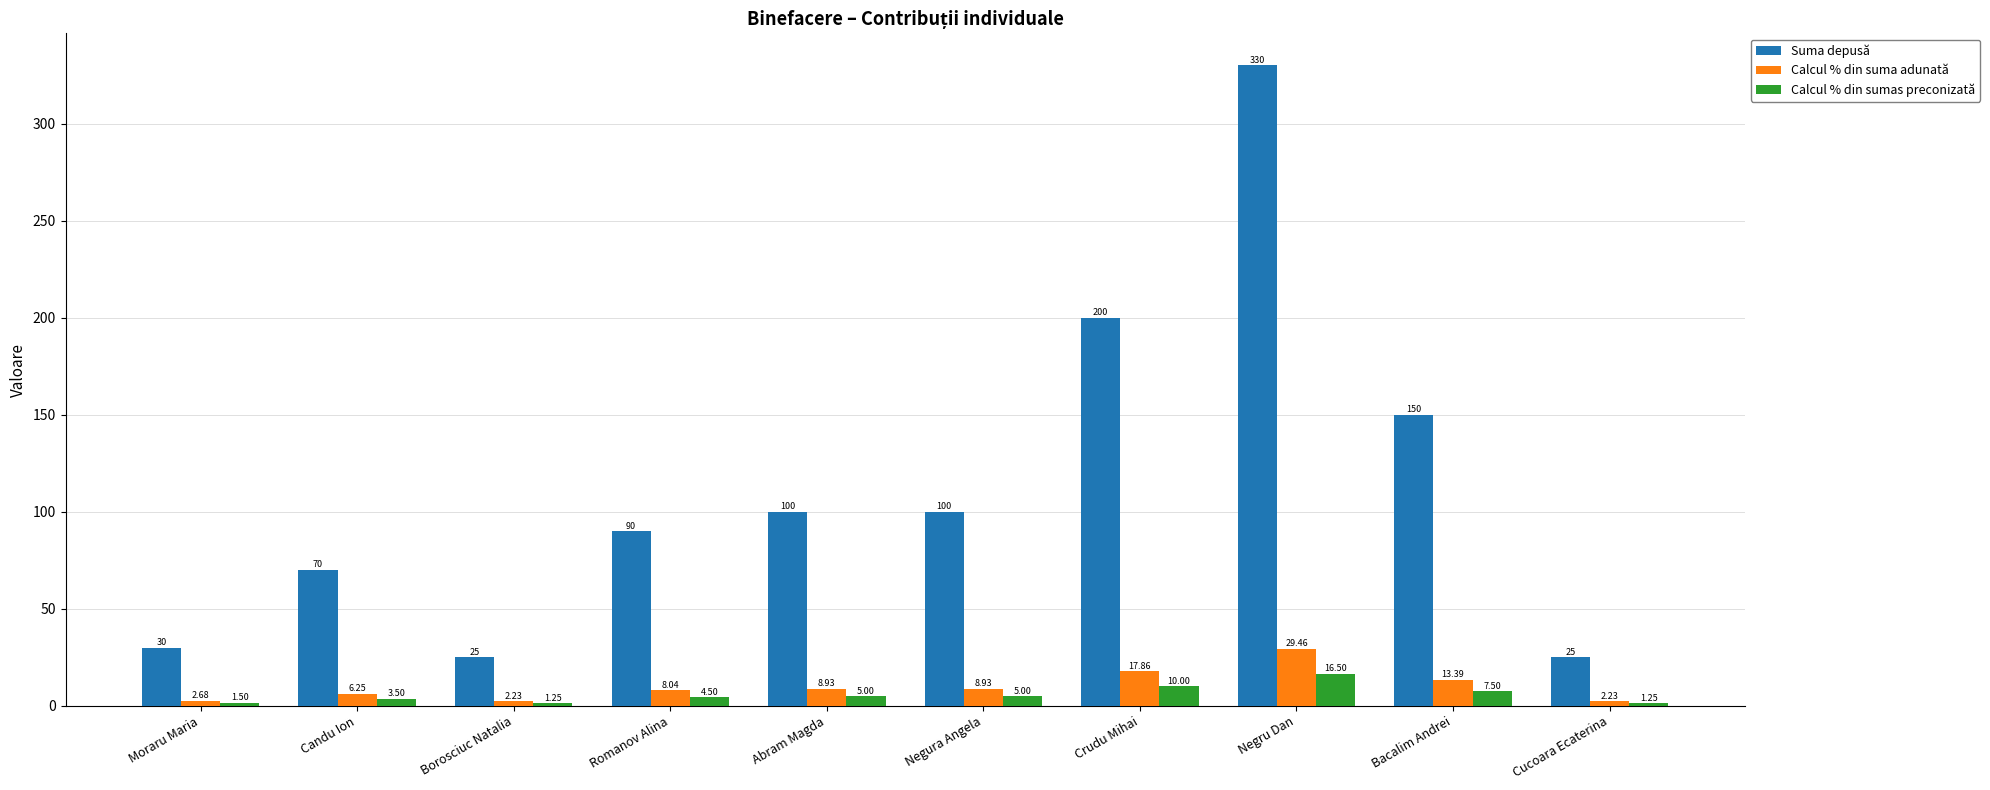

What is the value of the Calcul % din suma adunată bar at the 7th from the left?

17.9